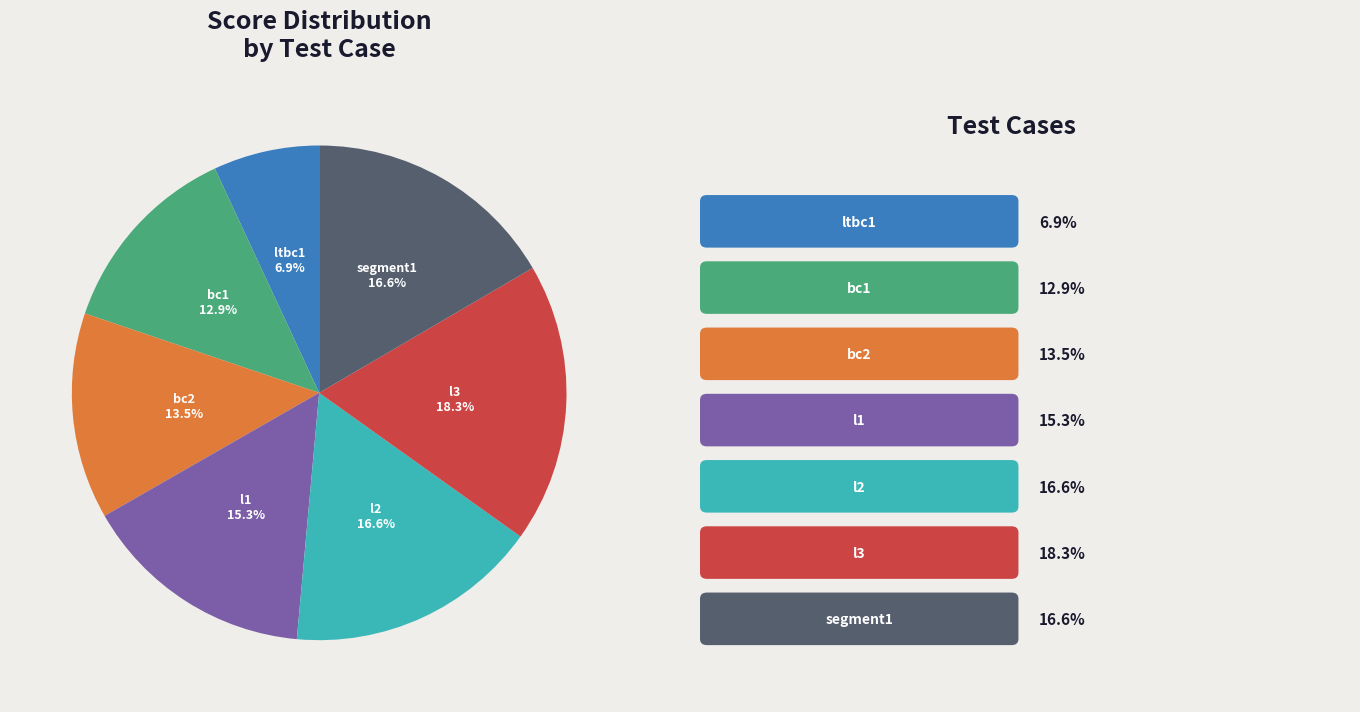

To the nearest percent, what portion does l1 represent?

15%